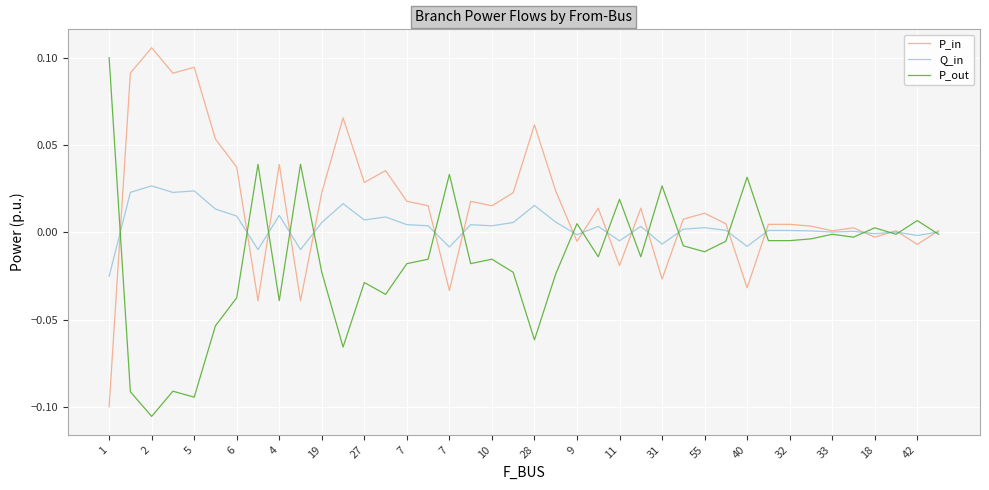

Count the number of data series in this chart.

3